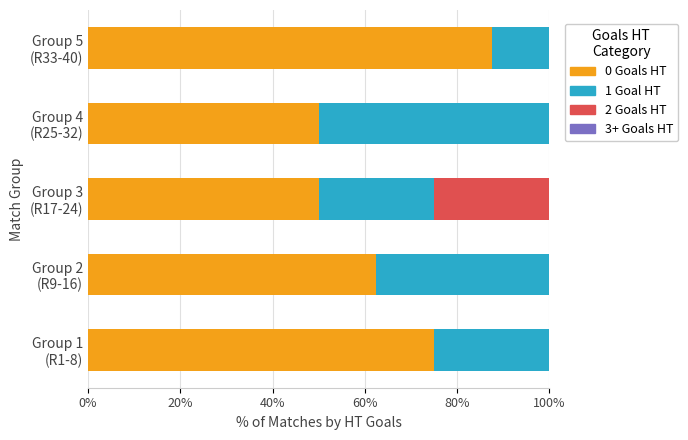

List the series in order of their peak value, lowest first.

3+ Goals HT, 2 Goals HT, 1 Goal HT, 0 Goals HT